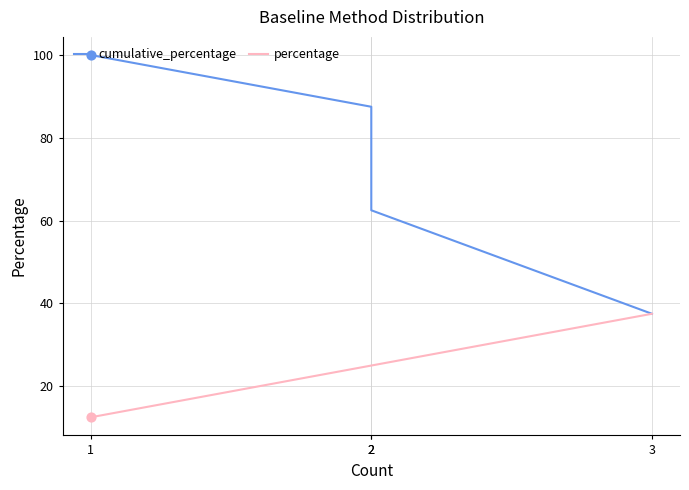

What is the total value across all series at 2?

87.5